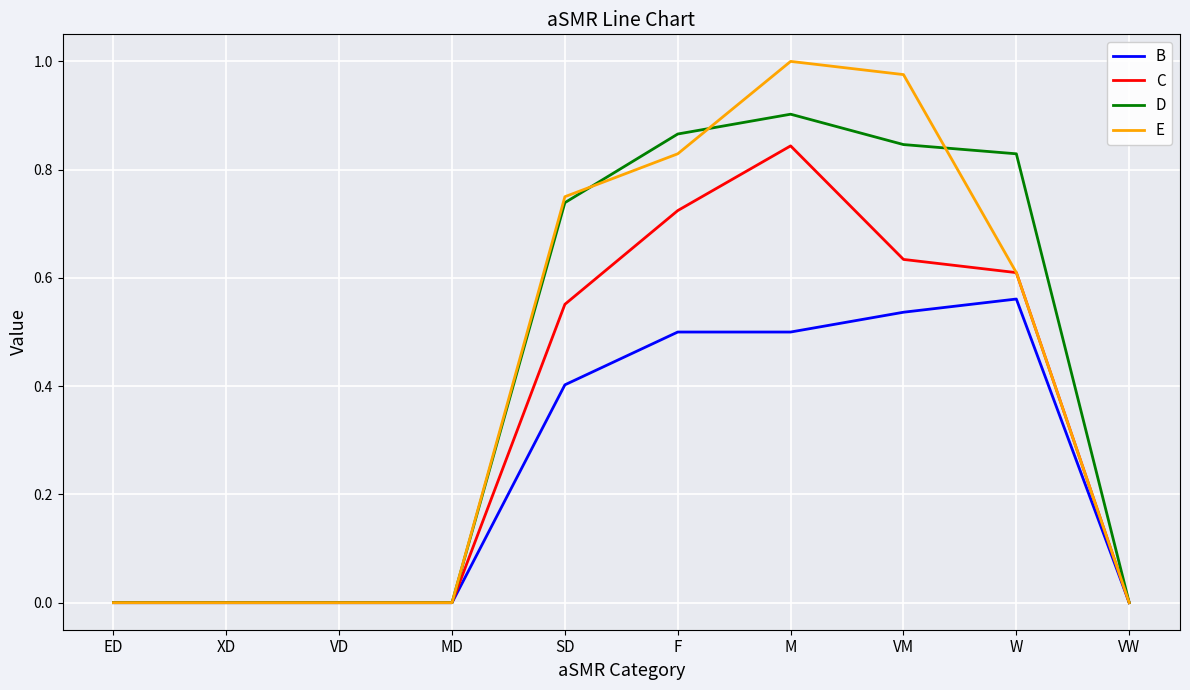

What are all the series names shown in the legend?

B, C, D, E